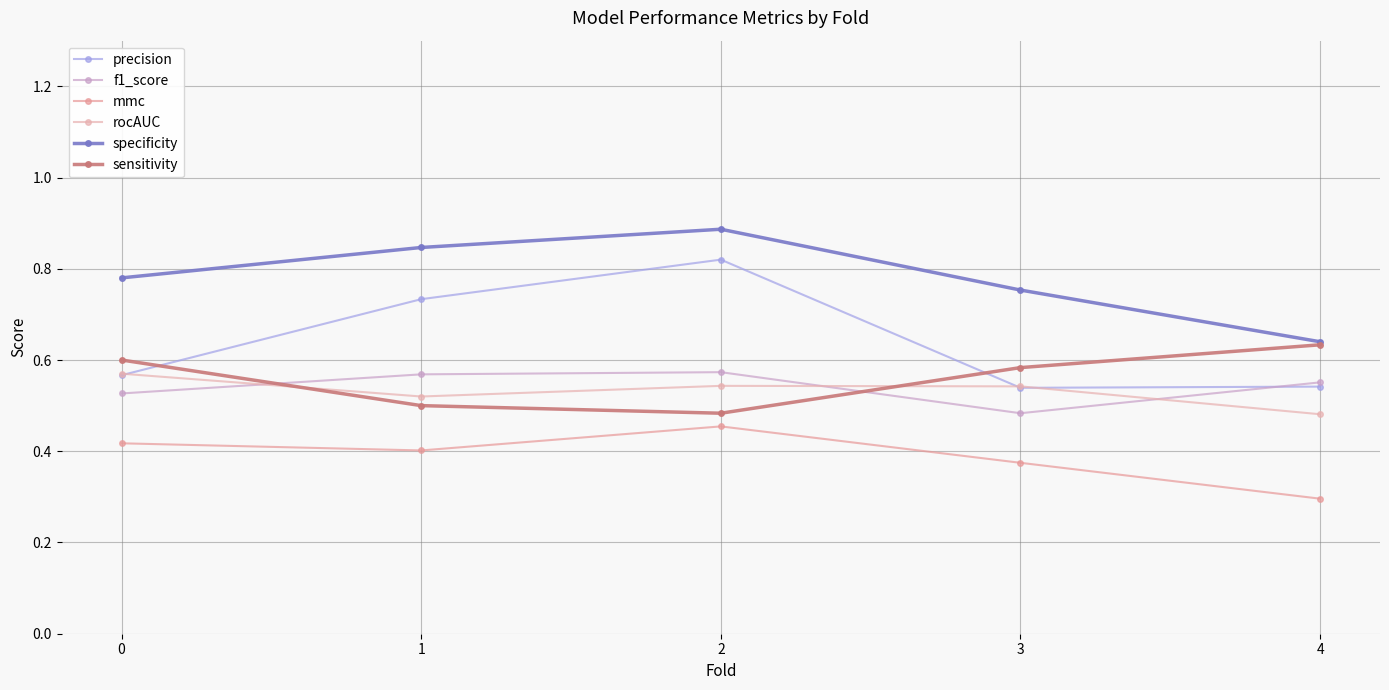

Between 1 and 2, which is larger?

2